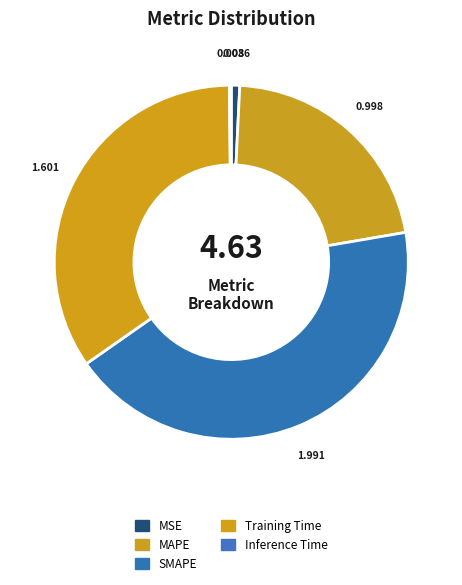

Between SMAPE and MAPE, which is larger?

SMAPE